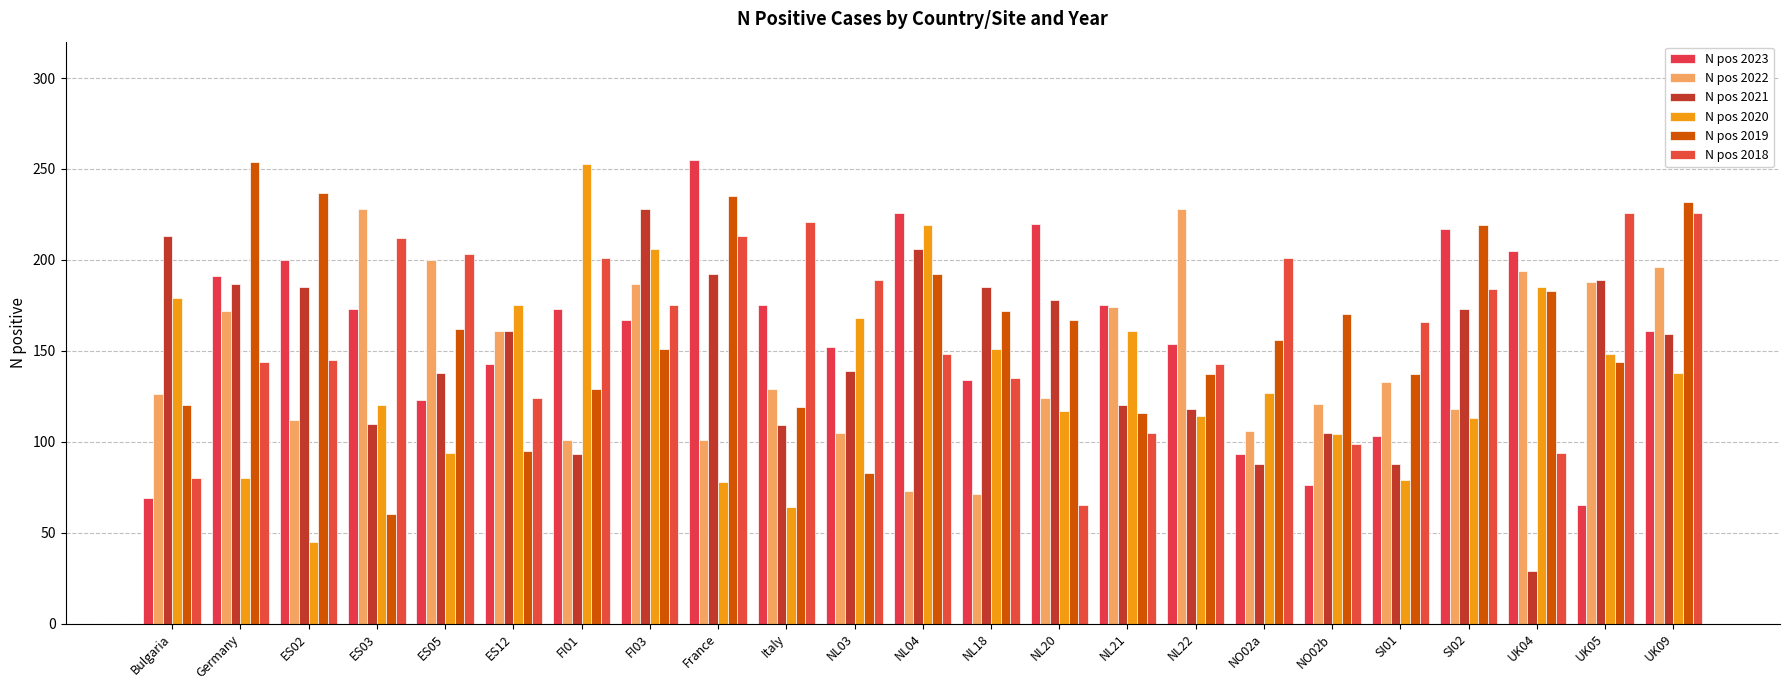

How many groups of bars are there?

23